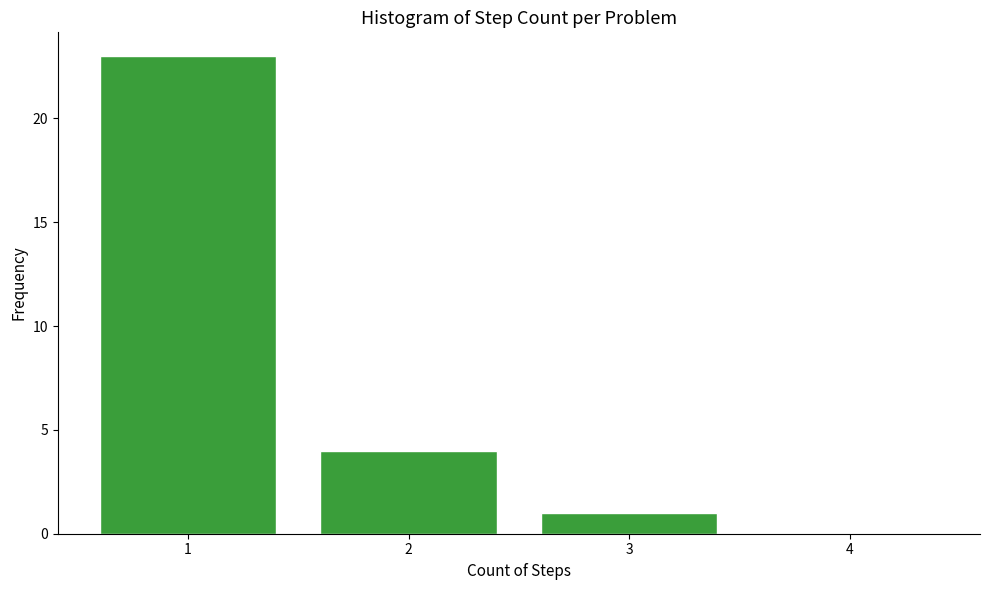

Reading right to left, what are all the values shown in this chart?

4=0	3=1	2=4	1=23